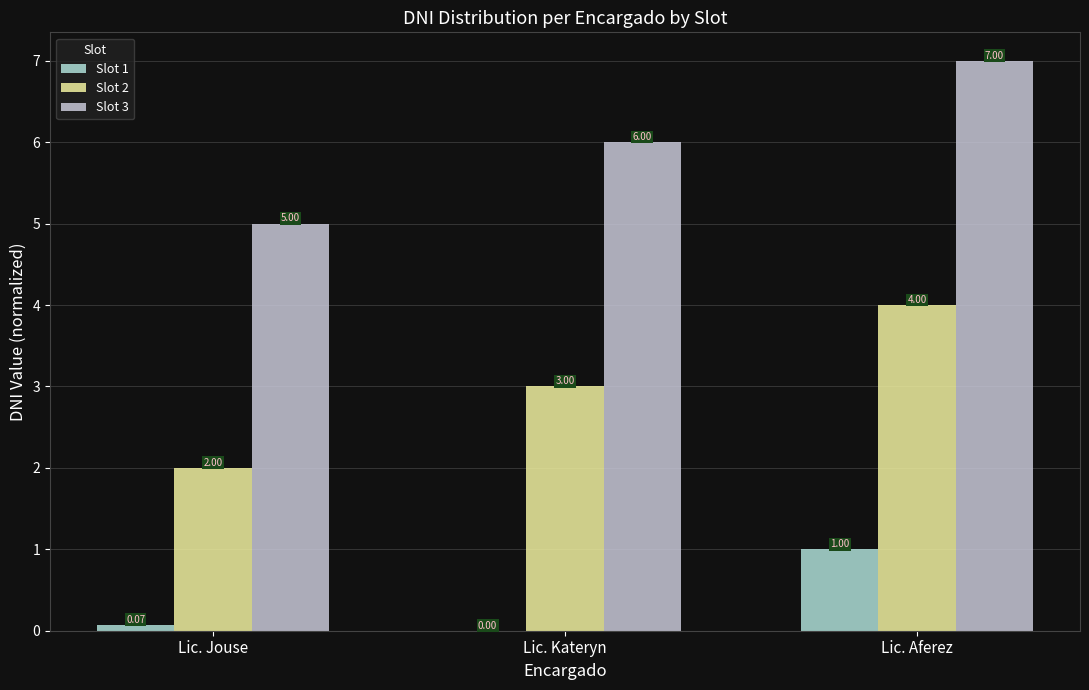

Is it true that Slot 2 equals 1.1 at Lic. Jouse?

False